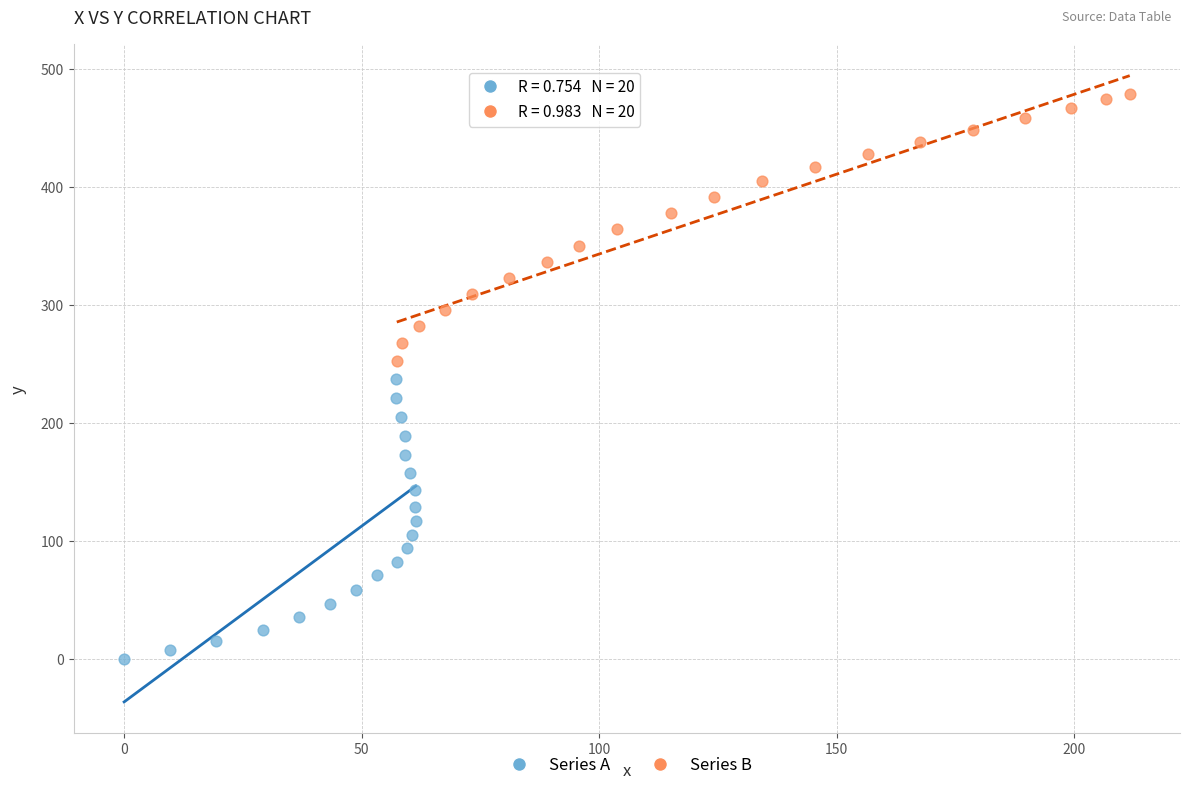

Which series contains the highest Y value?

Series B